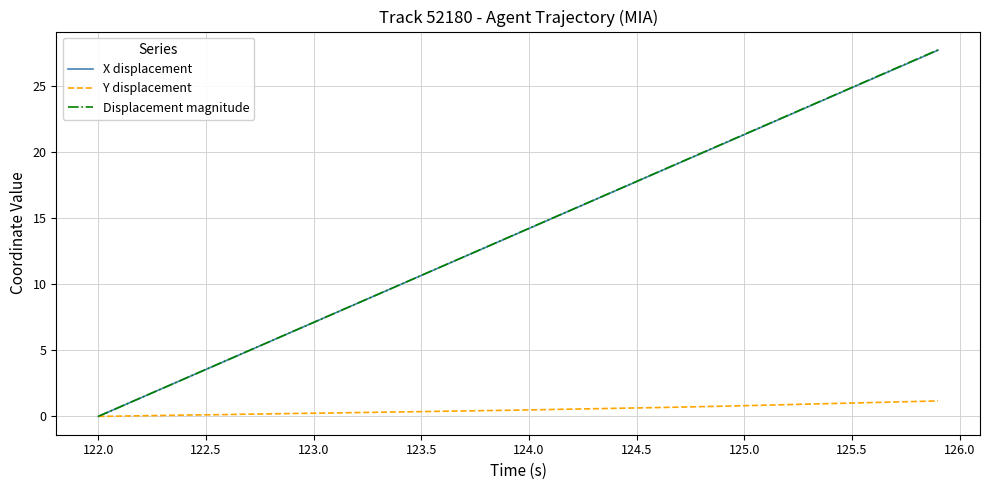

Which series has the widest spread of values?

Displacement magnitude